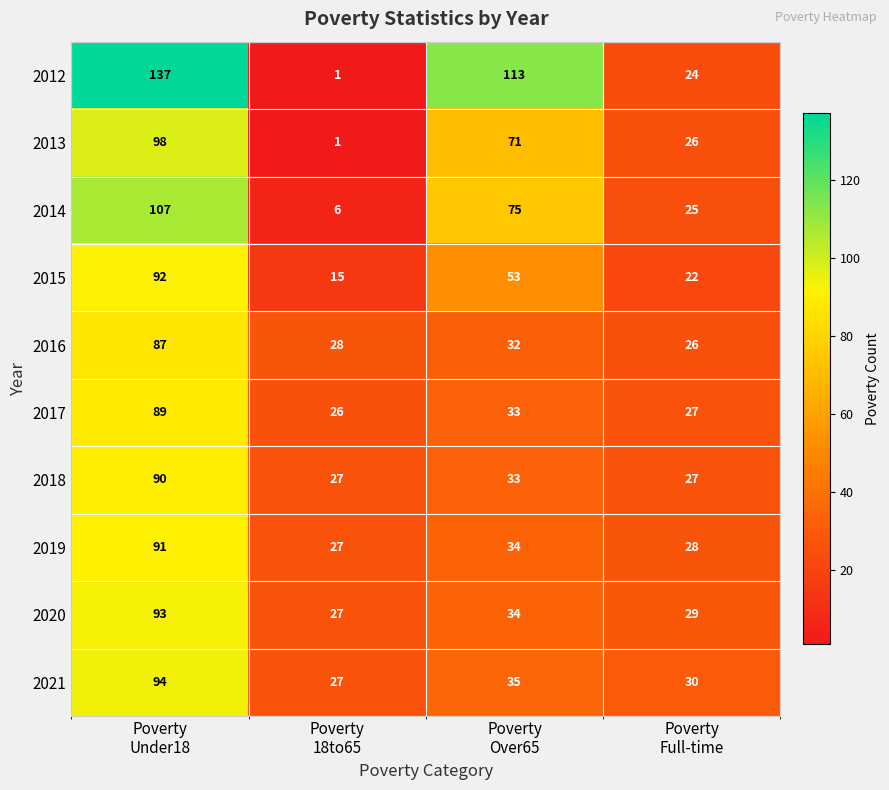

At how many categories does at least one series exceed 22?

4